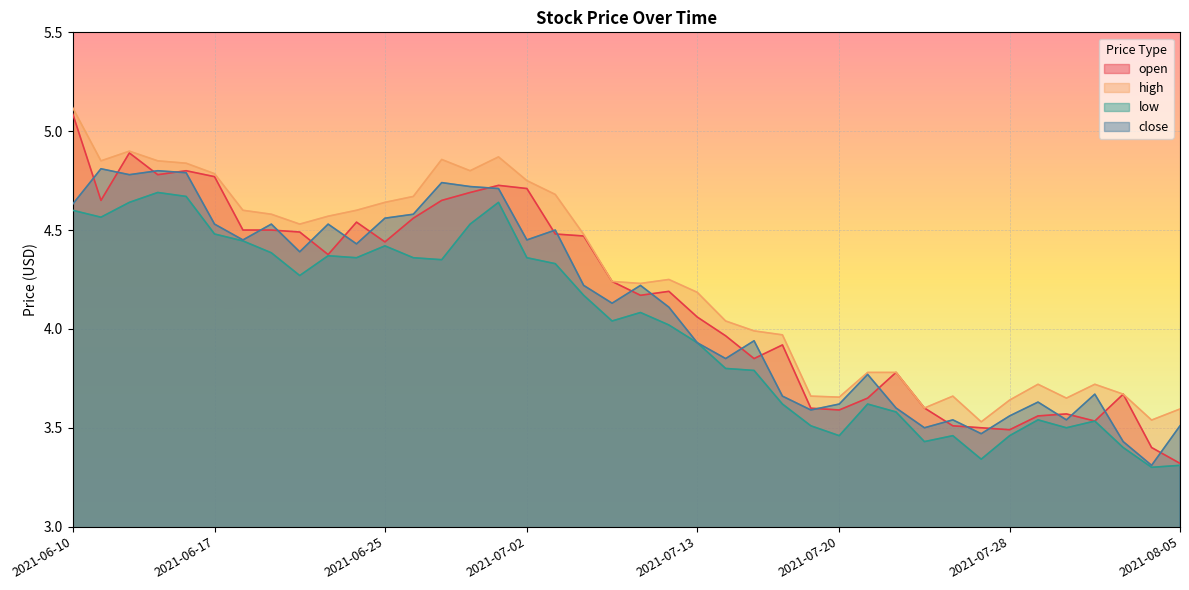

What position from the left is 2021-06-10?

1